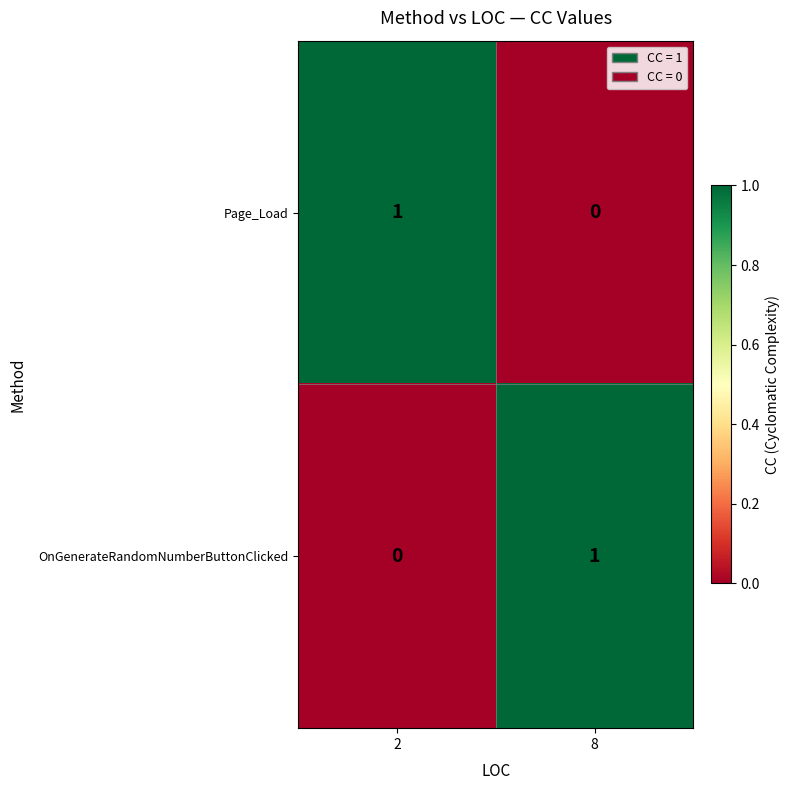

How many series are shown in this chart?

2